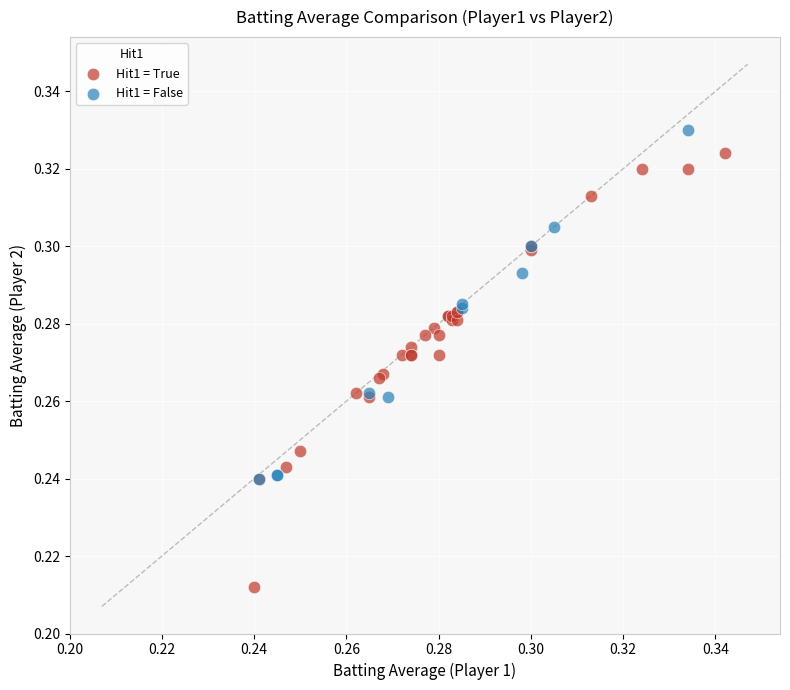

Which series has the widest spread of Y values?

Hit1 = True